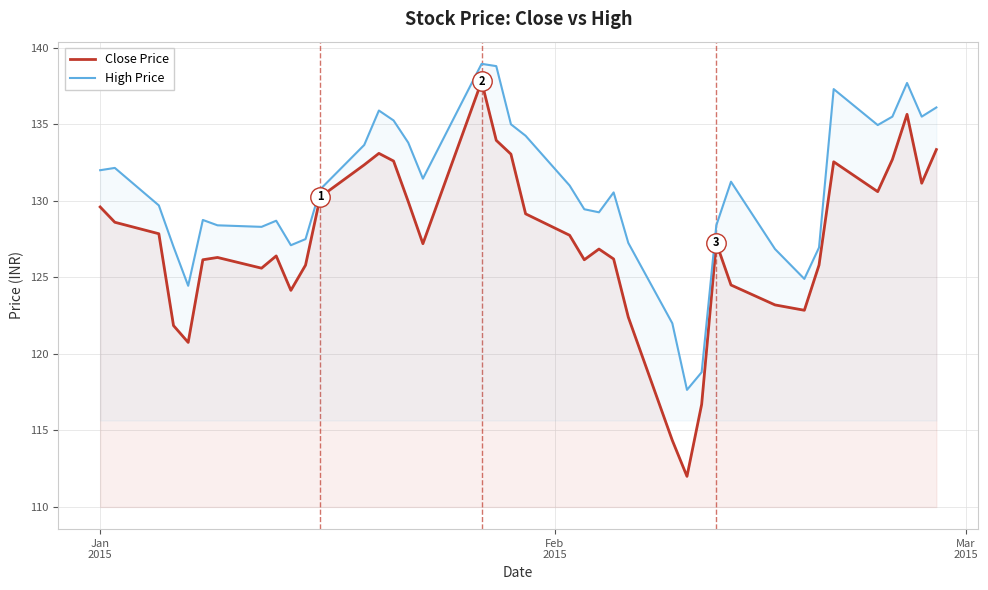

What are all the series names shown in the legend?

Close Price, High Price